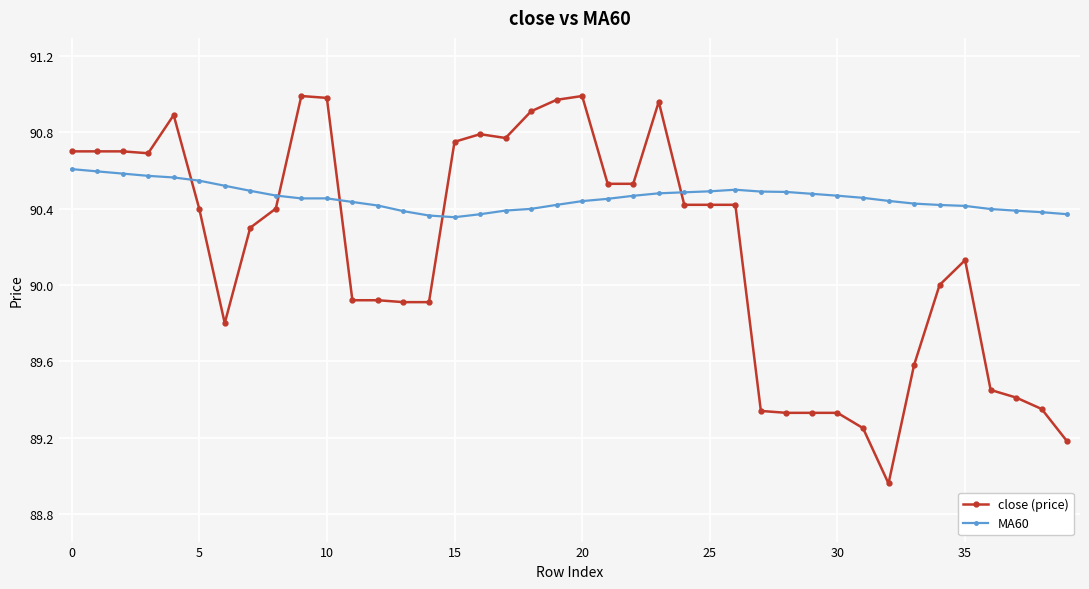

Which series has the largest range (max minus min)?

close (price)